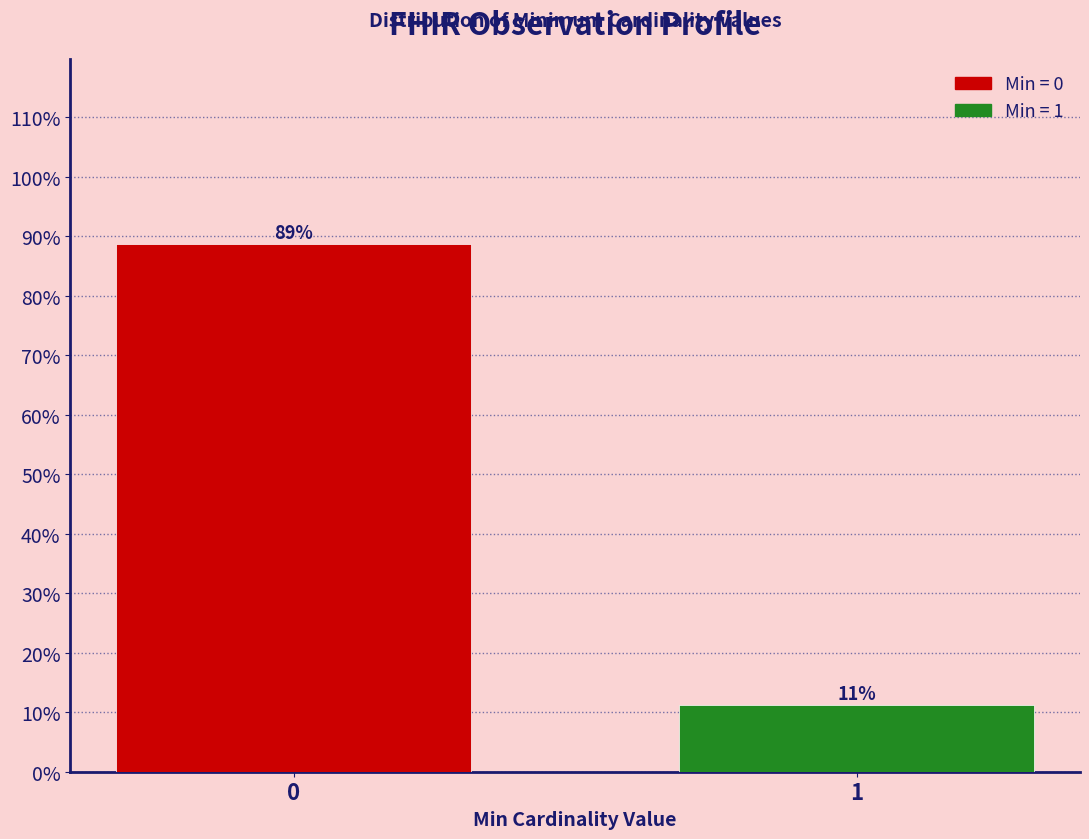

What is the greatest value displayed?

88.7